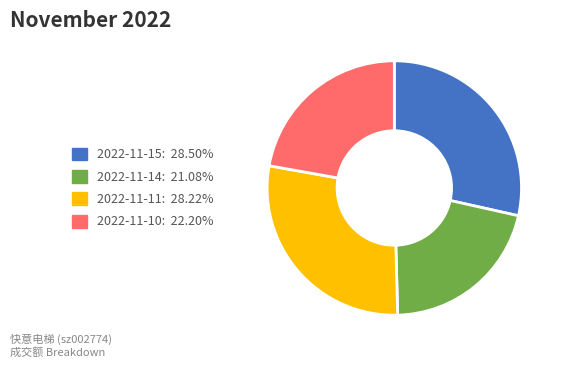

How many segments does this pie chart have?

4